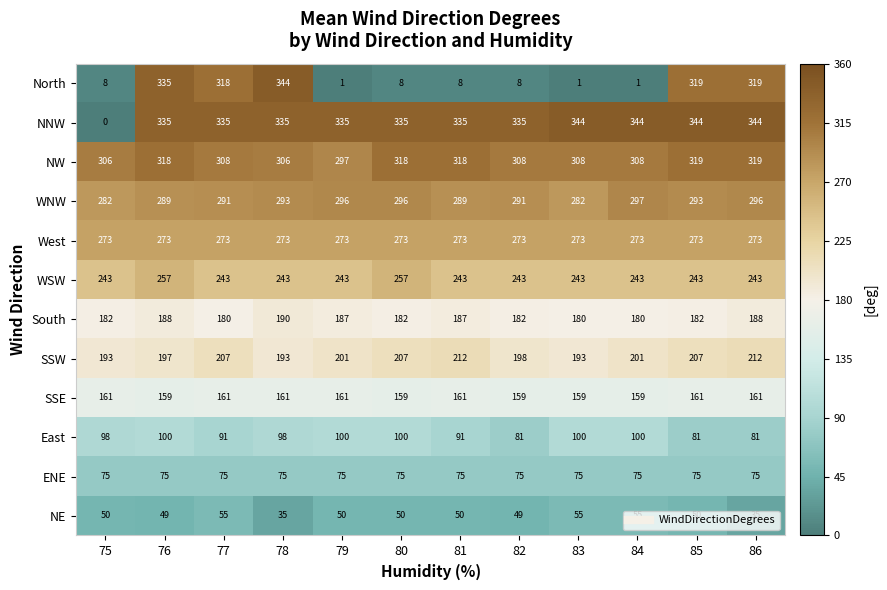

The ENE series shows 75 at 80. True or false?

True